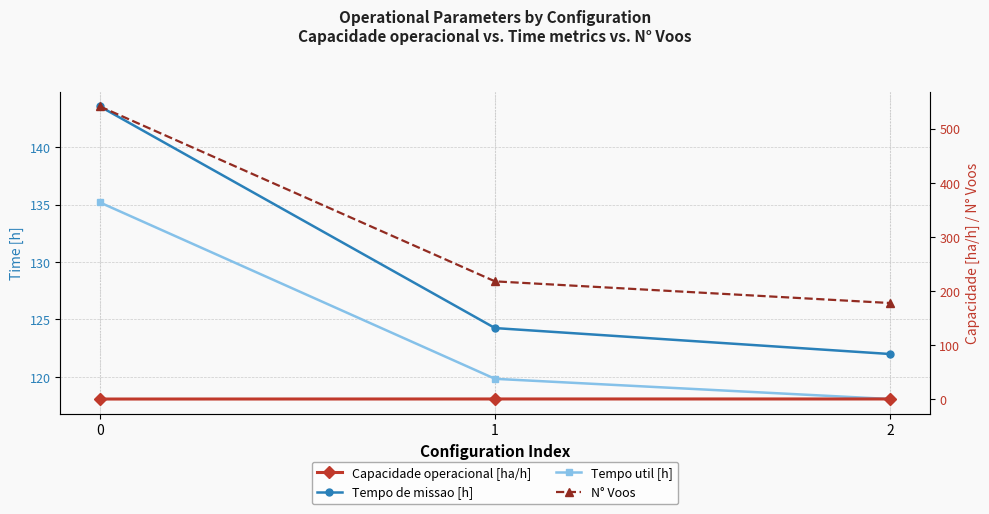

True or false: Capacidade operacional [ha/h] has a value of 1.1 at 0.

False